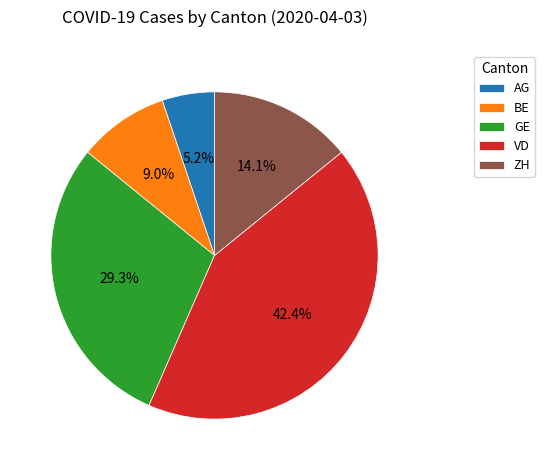

Which category has the smallest portion of the pie?

AG